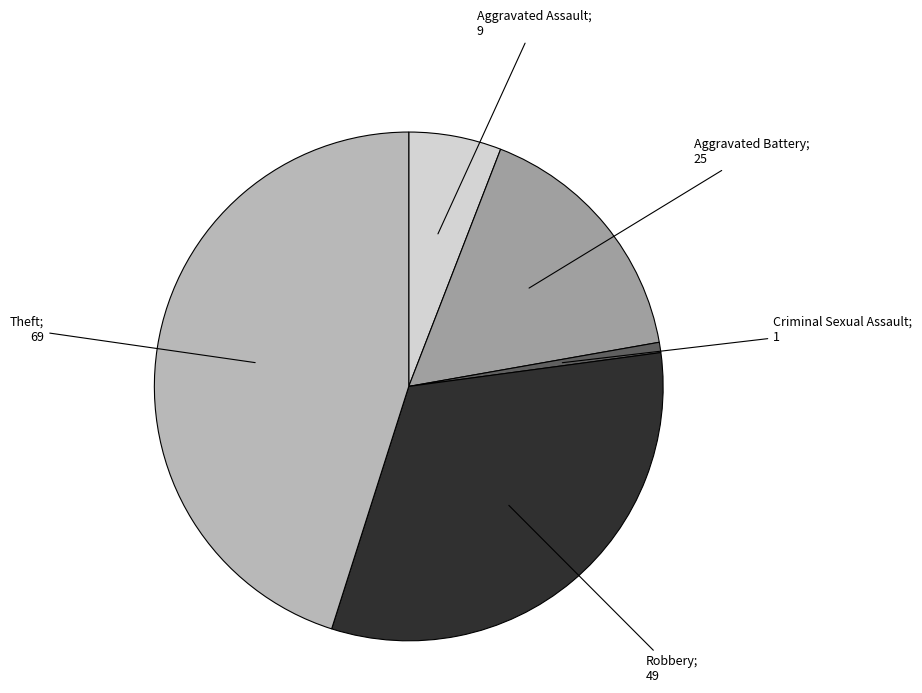

Is there a majority slice in this chart?

No